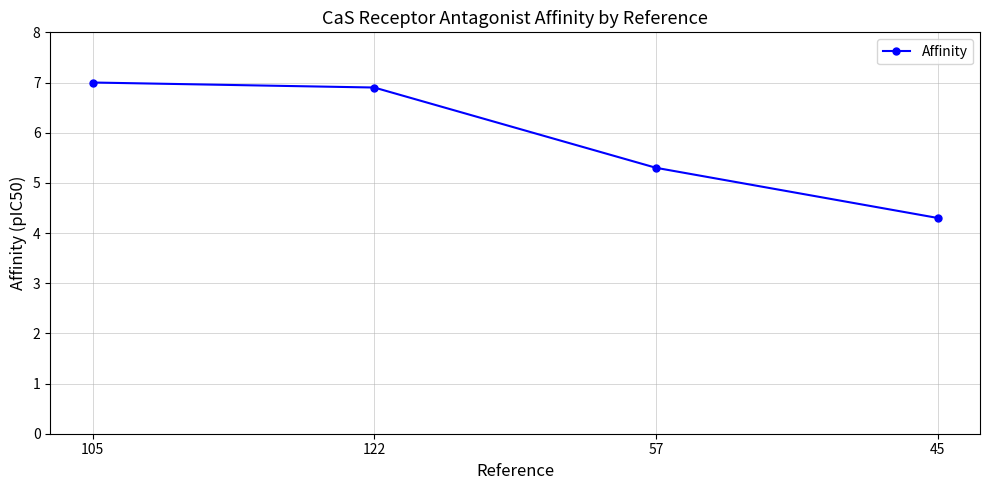

Is this an area chart (filled region under the line)?

No